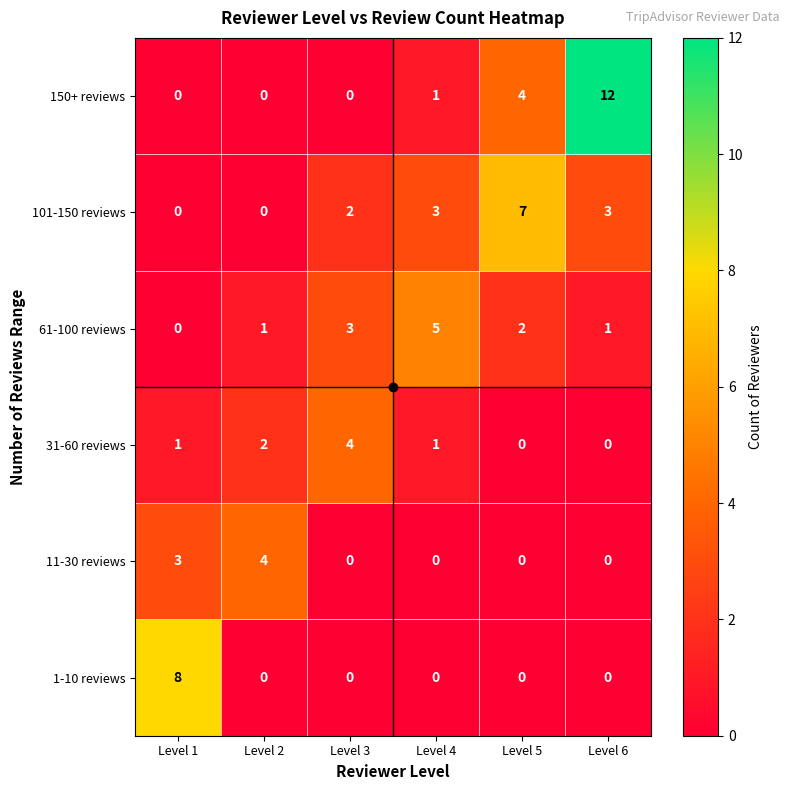

How many 101-150 reviews values are between 0 and 3?

5